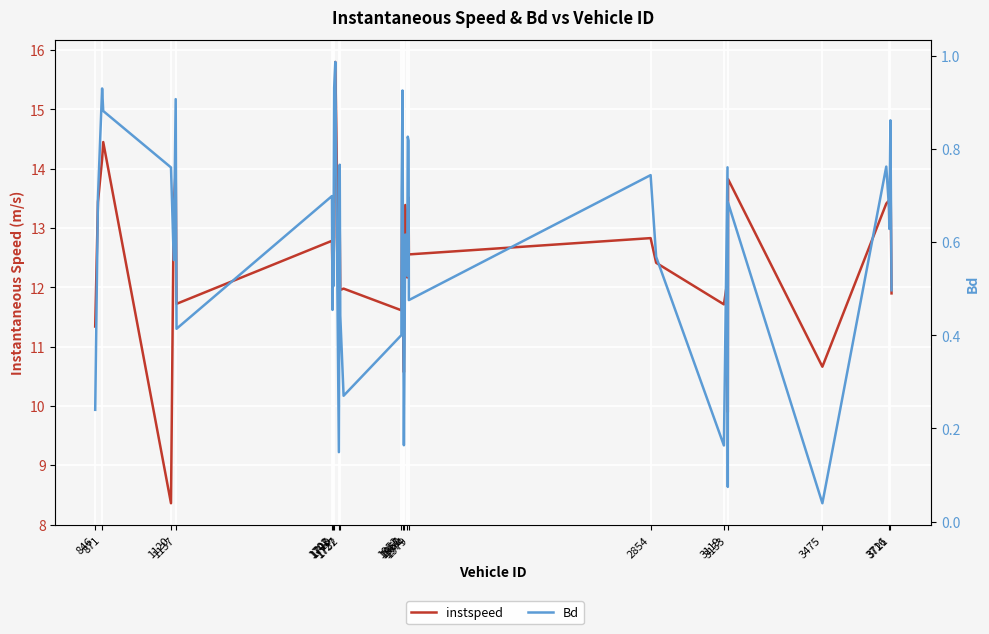

True or false: Bd and instspeed intersect in this chart.

False